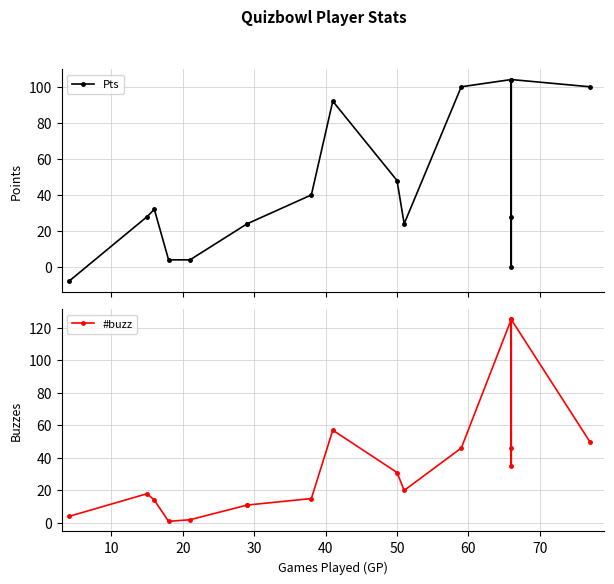

Does the chart display data point markers on the line(s)?

Yes